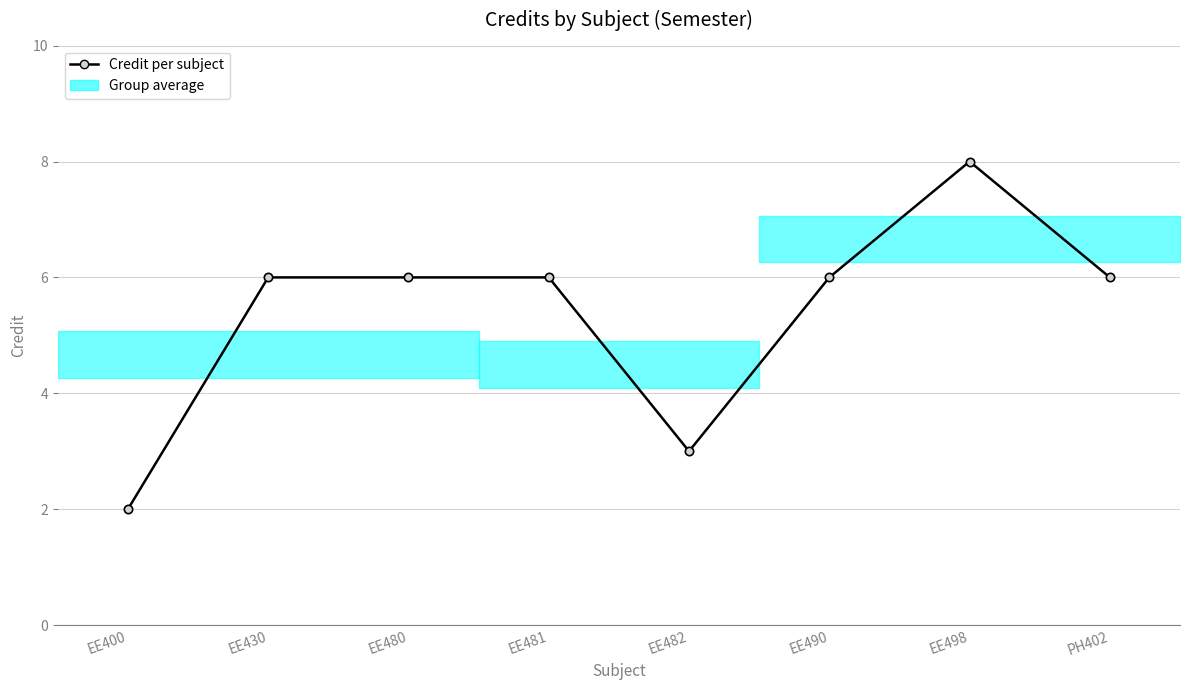

Which label corresponds to the smallest value in the chart?

EE400